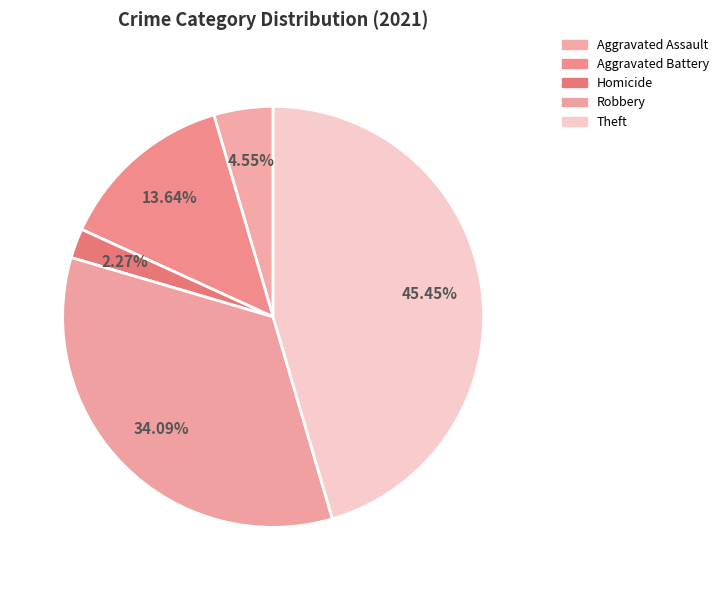

Count the number of slices in the pie.

5